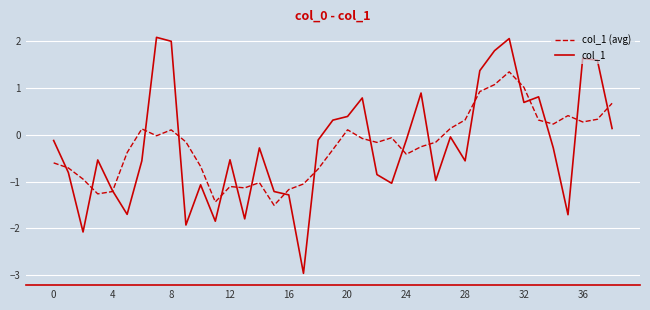

What is the average value of the col_1 series?

-0.2